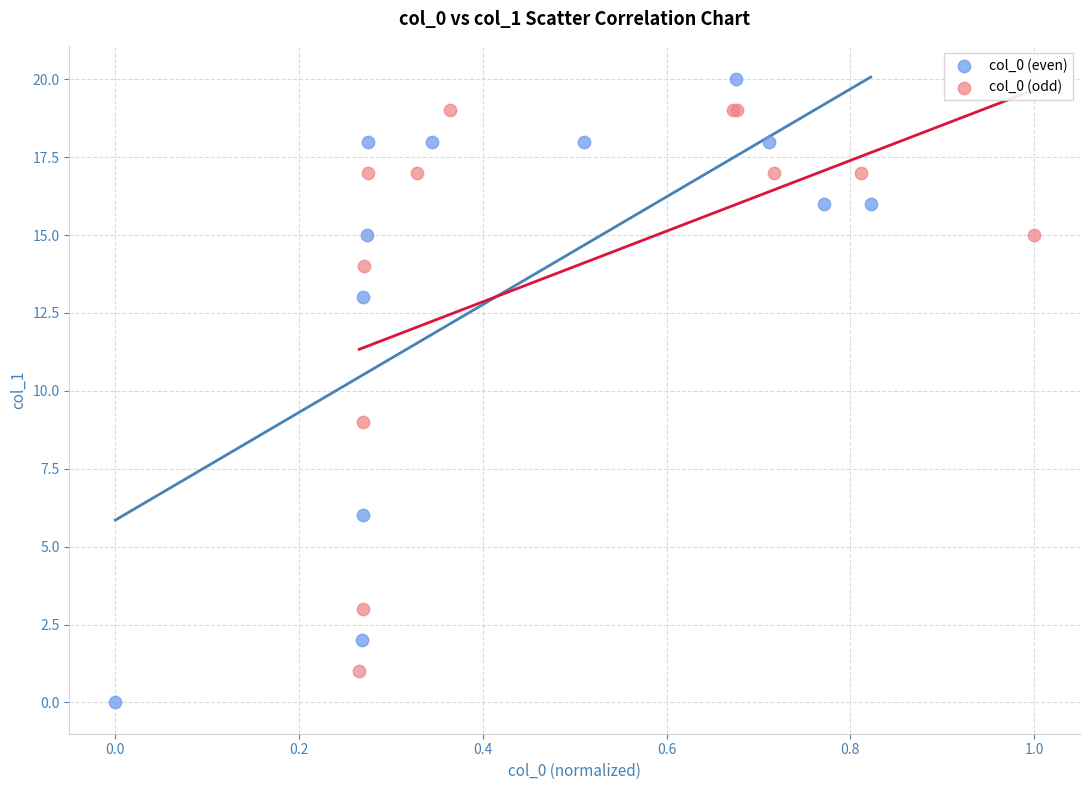

Which series reaches the maximum Y coordinate?

col_0 (even)